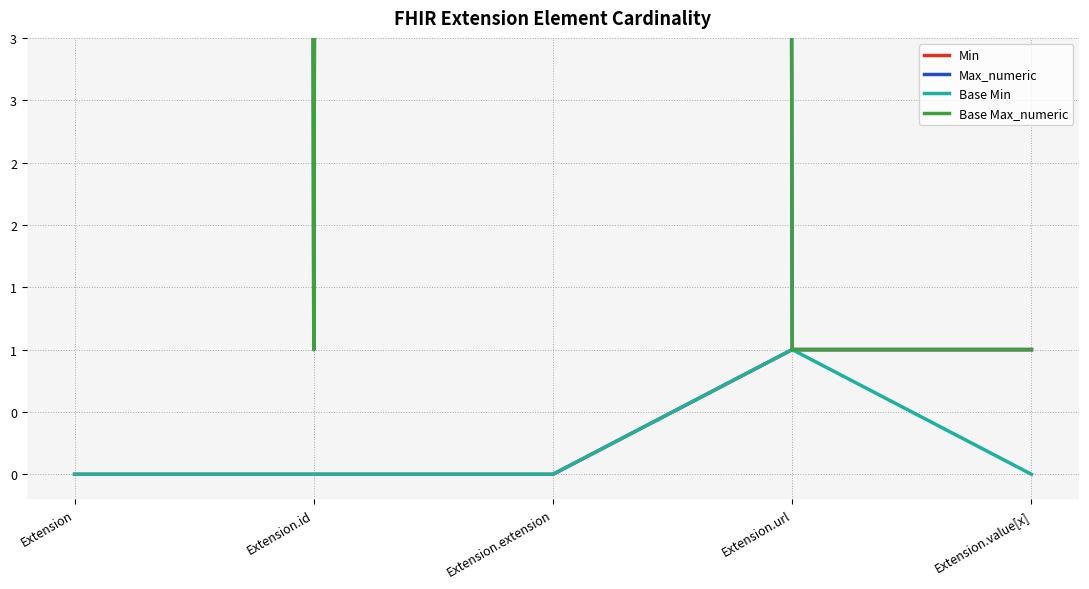

True or false: Base Max_numeric has more than 0 points higher than both neighbors.

True